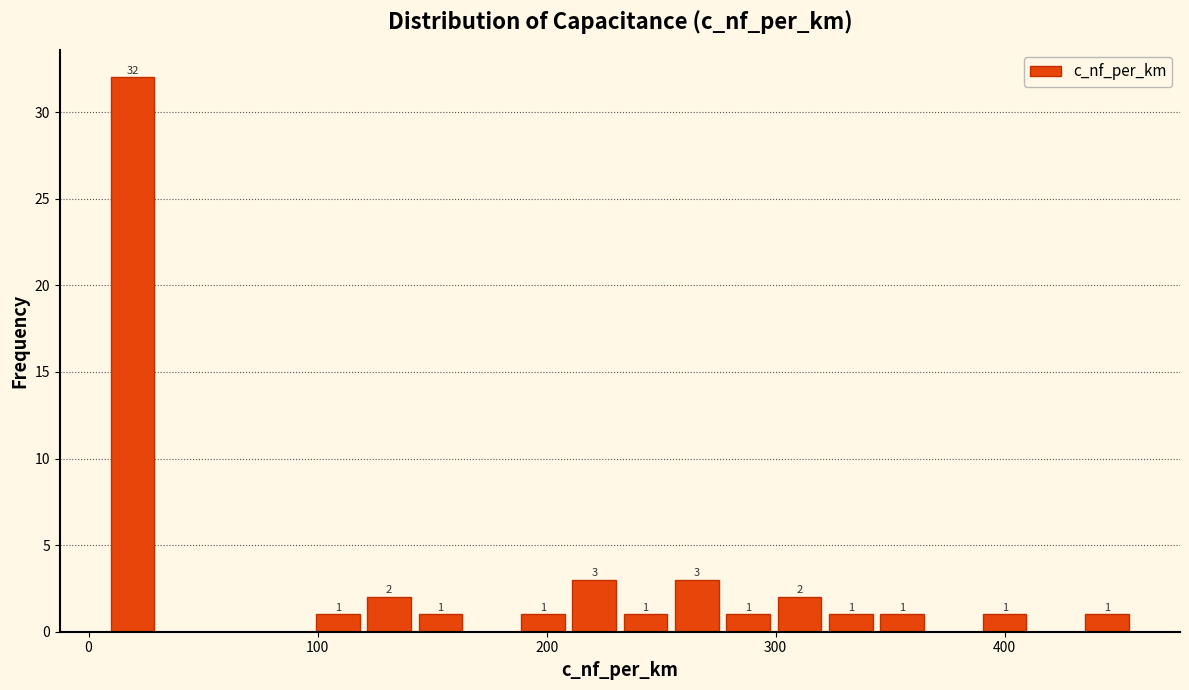

Around what value on the x-axis is the tallest bar? Give the approximate position of its centre, as read against the axis.

20